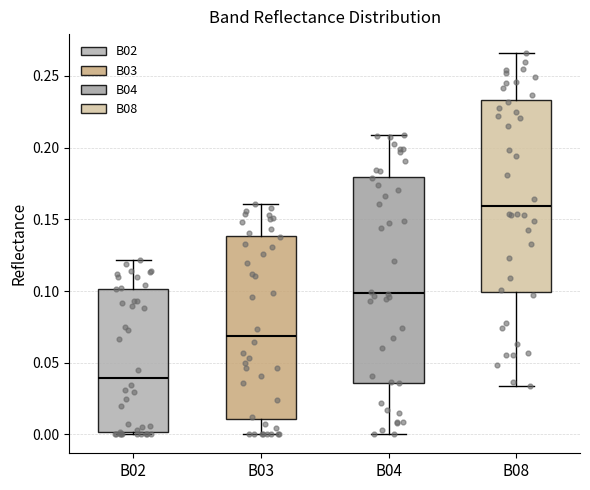

Reading left to right, transcribe this box plot: for each box, give where its median line is, the range the box spans, and where its two whiskers end, as read against the y-axis. The values are not printed on the chart, so give them approximately, as read against the axis.

B02: median 0.040, box 0.000 to 0.100, whiskers 0.000 to 0.120
B03: median 0.070, box 0.010 to 0.140, whiskers 0.000 to 0.160
B04: median 0.100, box 0.035 to 0.180, whiskers 0.000 to 0.210
B08: median 0.160, box 0.100 to 0.235, whiskers 0.035 to 0.265